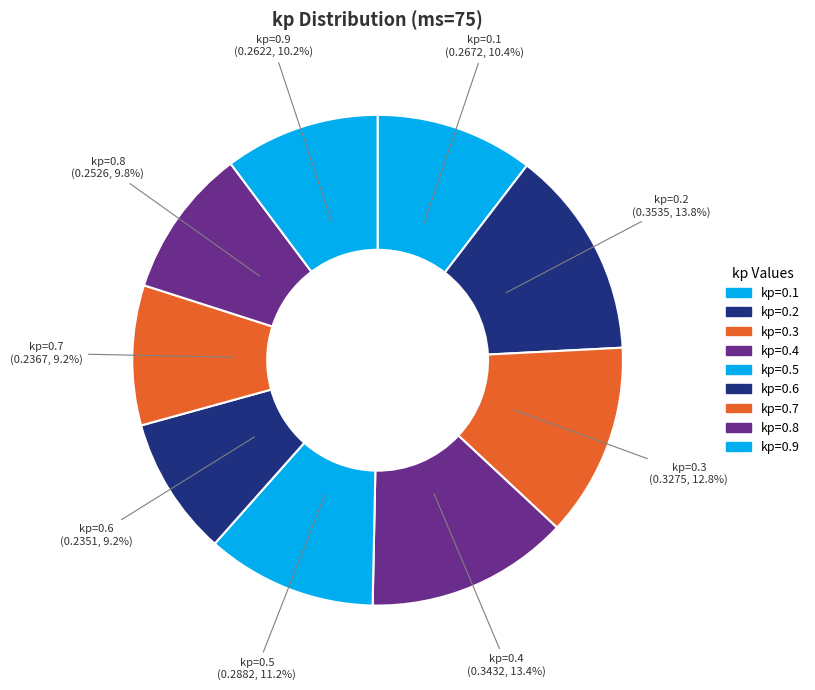

To the nearest percent, what is the difference between the largest and smallest slice percentages?

5%